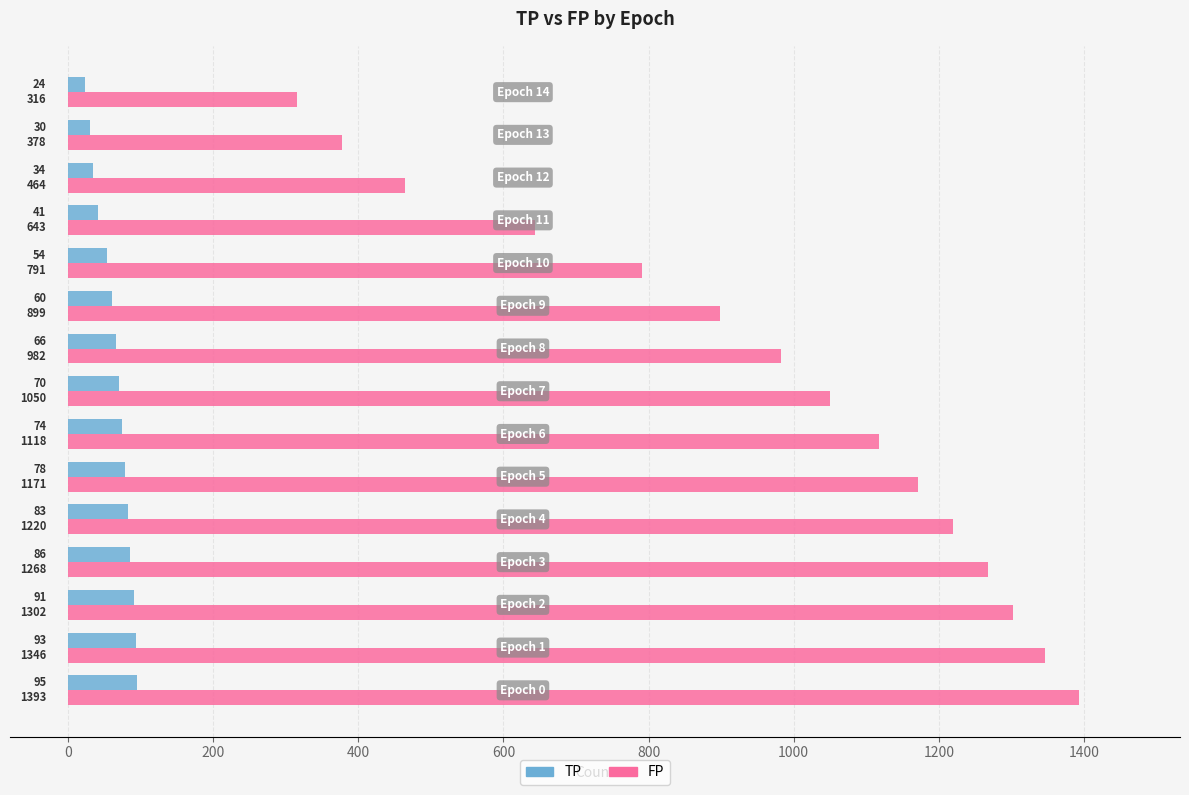

What is the maximum value for FP?

1393